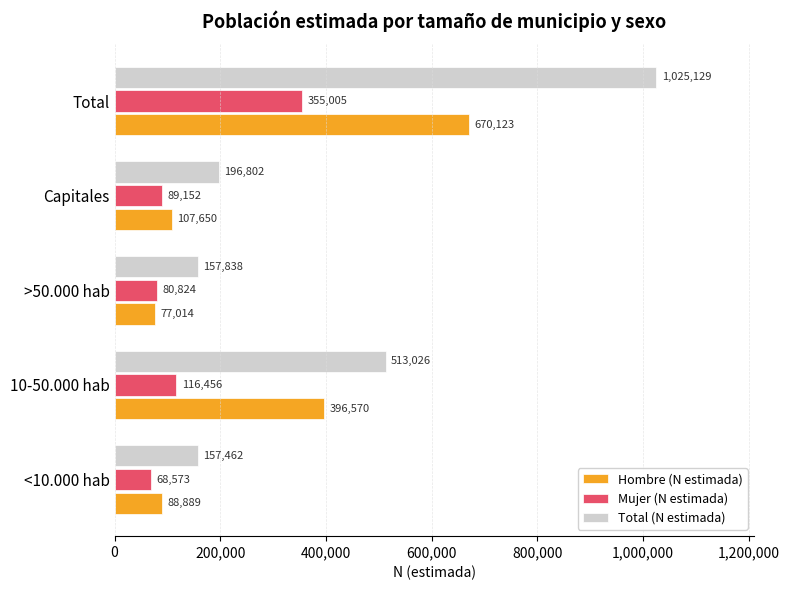

What is the difference between the maximum and minimum values in the Hombre (N estimada) series?

593109